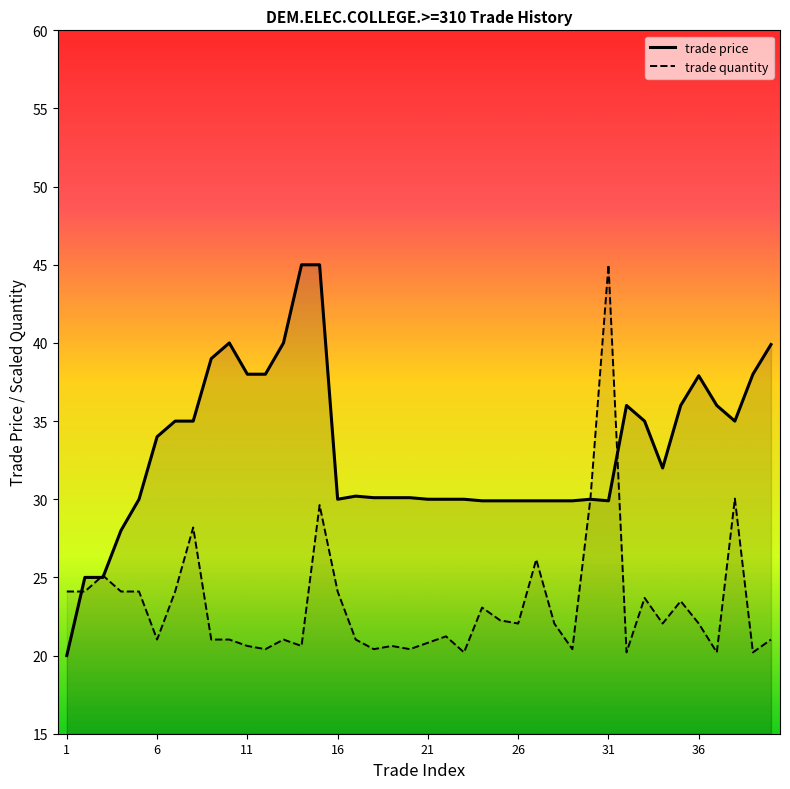

Which series has the widest spread of values?

trade price